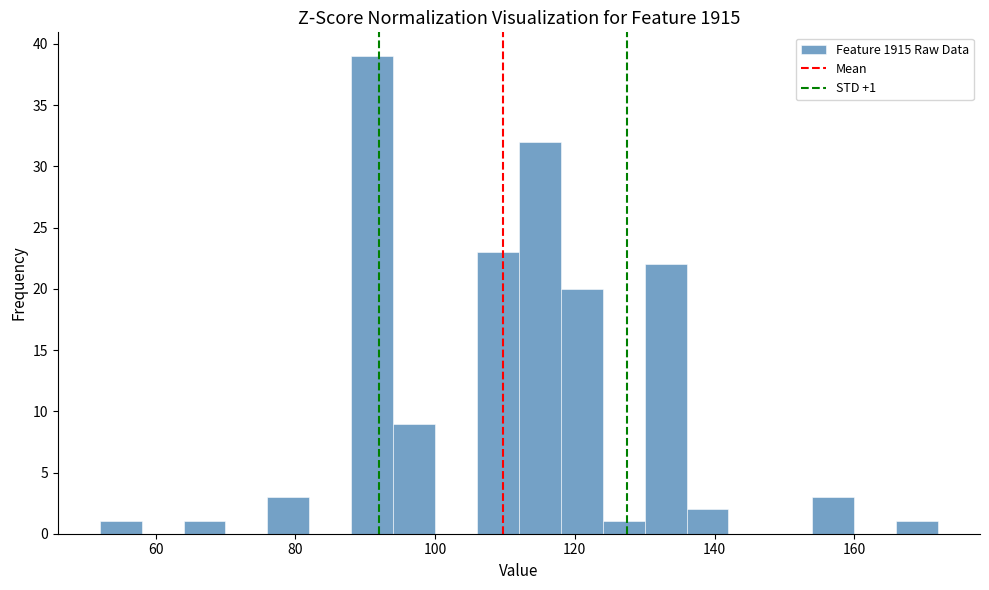

Around what value on the x-axis is the tallest bar? Give the approximate position of its centre, as read against the axis.

92